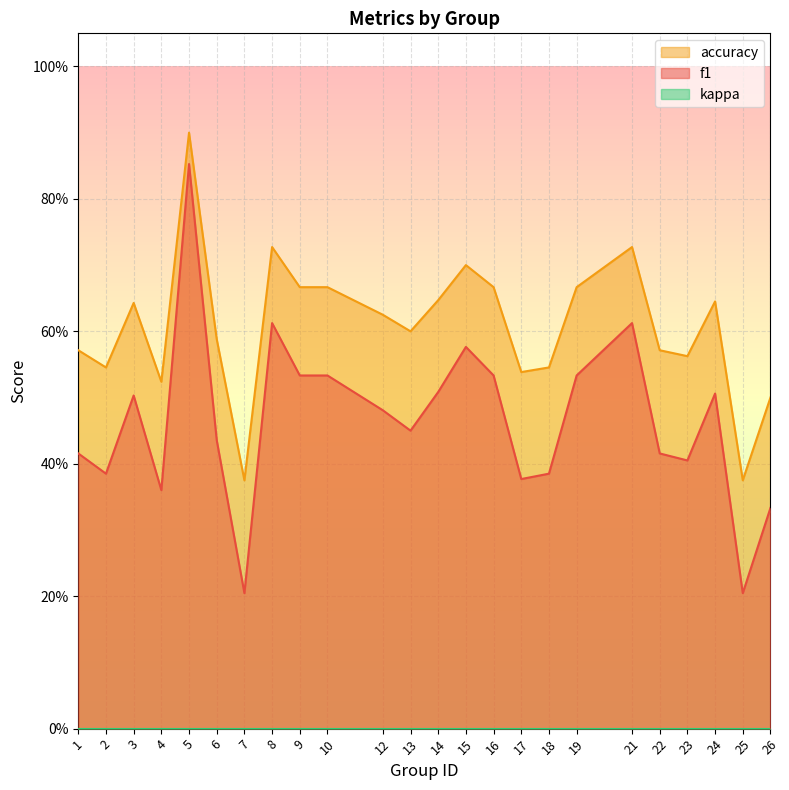

Does the chart display data point markers on the line(s)?

No